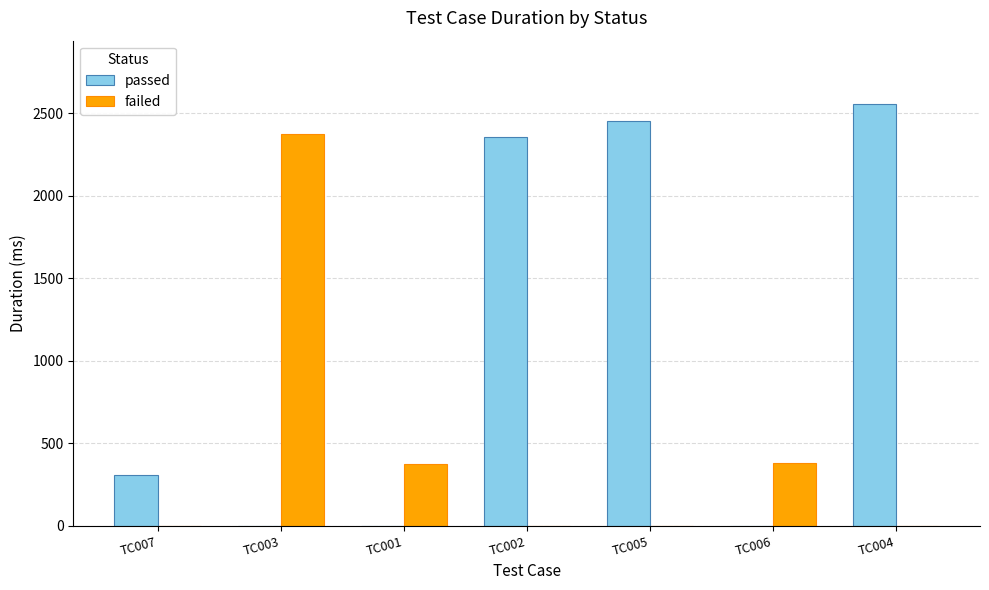

Which series has the largest range (max minus min)?

passed